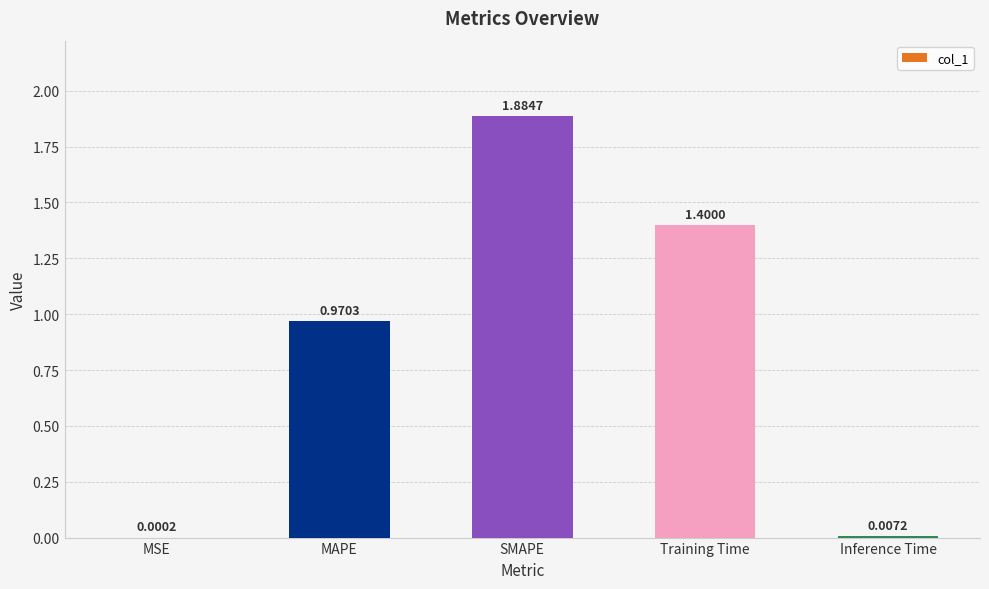

What is the sum of all values?

4.3